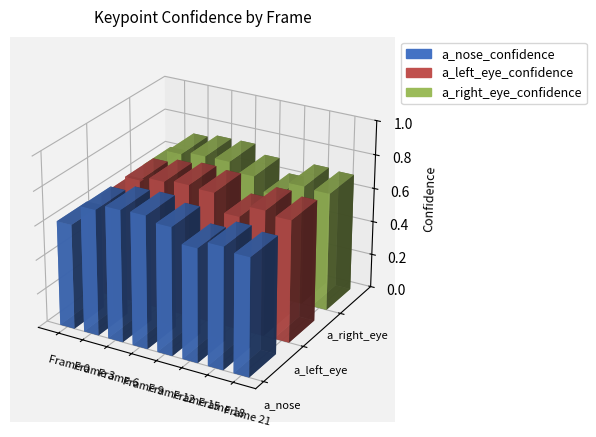

Which label corresponds to the largest value in the chart?

Frame 9